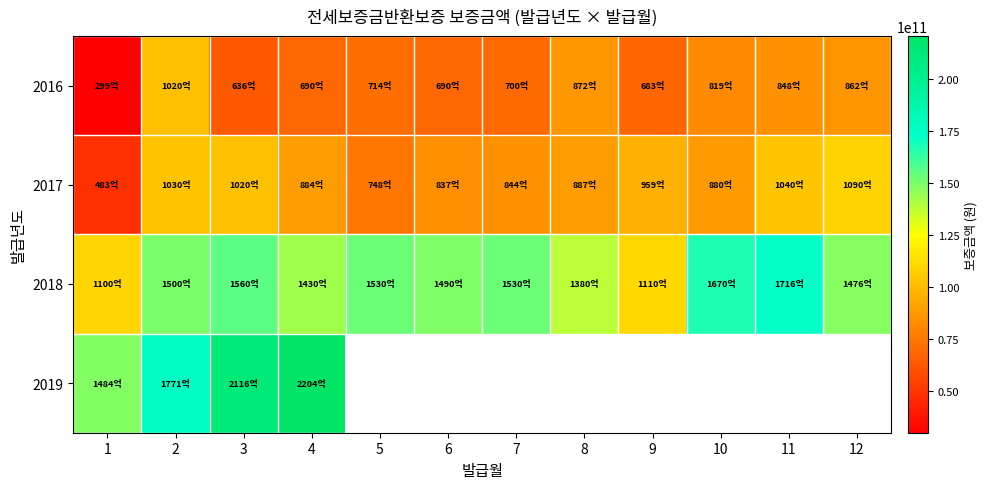

The 2018 series shows 262663759858.8 at 3. True or false?

False